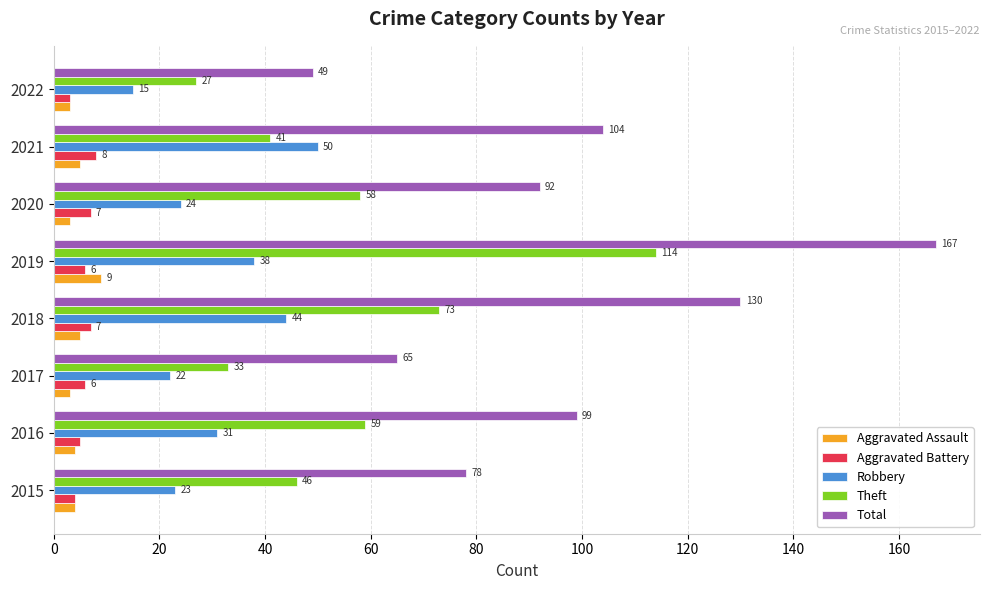

What is the difference between the maximum and second lowest values in the Aggravated Assault series?

6